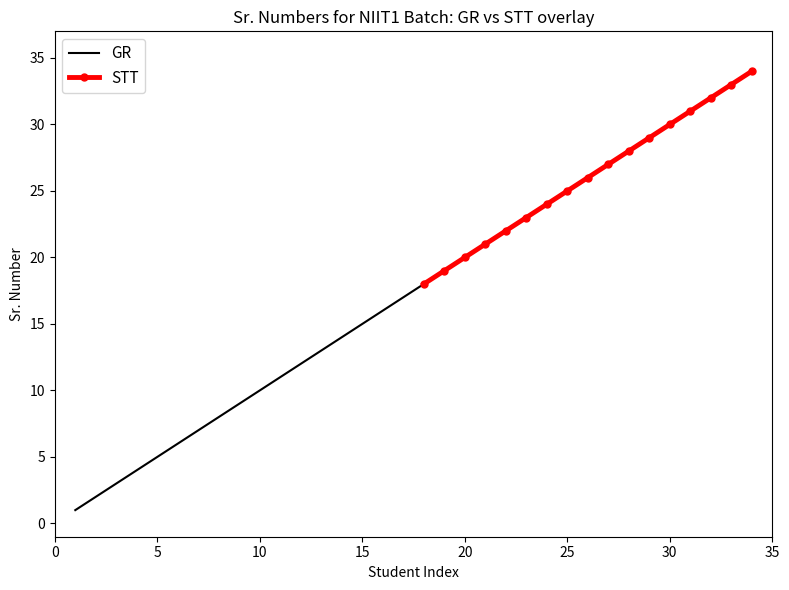

What is the highest value of the GR series?

34